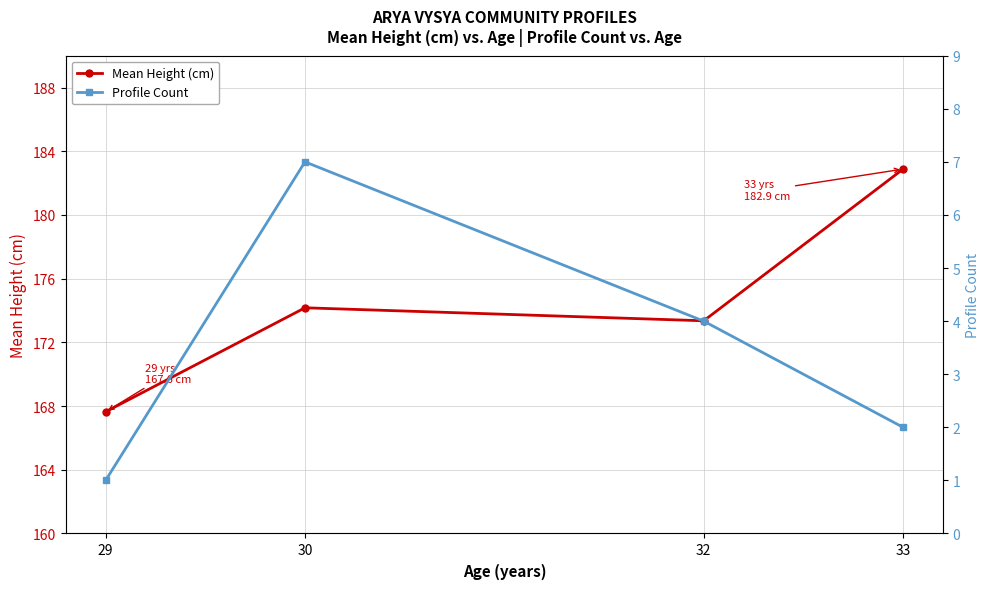

What is the difference between the Mean Height (cm) values at 29 and 33?

15.2